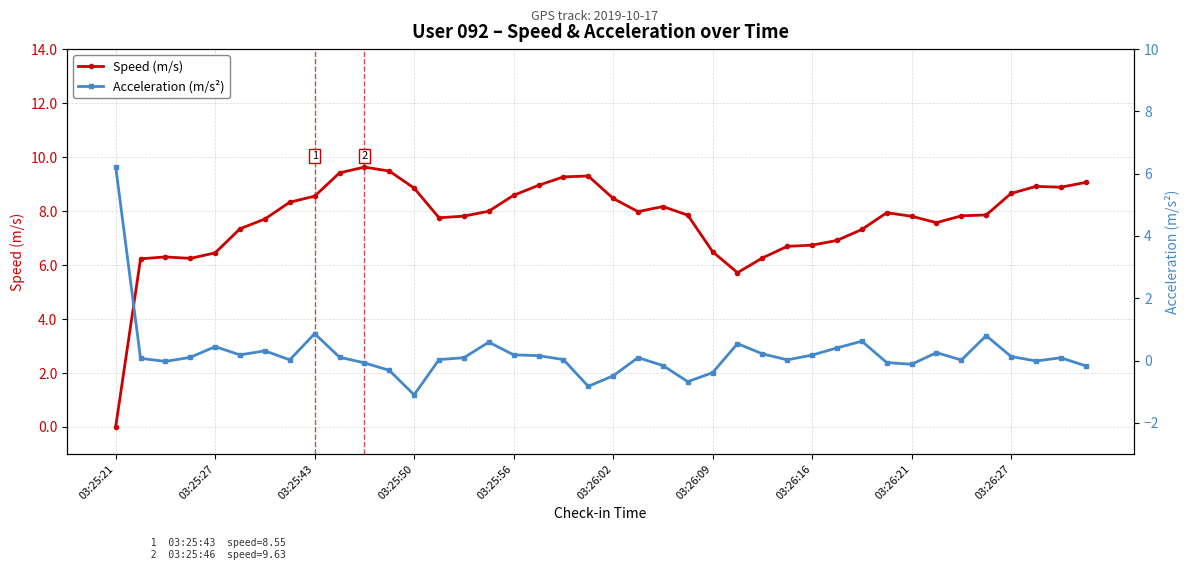

Reading left to right, transcribe all the data shown in this chart.

Speed (m/s): 0.0	6.2	6.3	6.2	6.5	7.3	7.7	8.3	8.6	9.4	9.6	9.5	8.9	7.8	7.8	8.0	8.6	9.0	9.3	9.3	8.5	8.0	8.2	7.8	6.5	5.7	6.3	6.7	6.7	6.9	7.3	7.9	7.8	7.6	7.8	7.9	8.7	8.9	8.9	9.1
Acceleration (m/s²): 6.2	0.1	-0.0	0.1	0.4	0.2	0.3	0.0	0.9	0.1	-0.1	-0.3	-1.1	0.0	0.1	0.6	0.2	0.2	0.0	-0.8	-0.5	0.1	-0.2	-0.7	-0.4	0.5	0.2	0.0	0.2	0.4	0.6	-0.1	-0.1	0.3	0.0	0.8	0.1	-0.0	0.1	-0.2